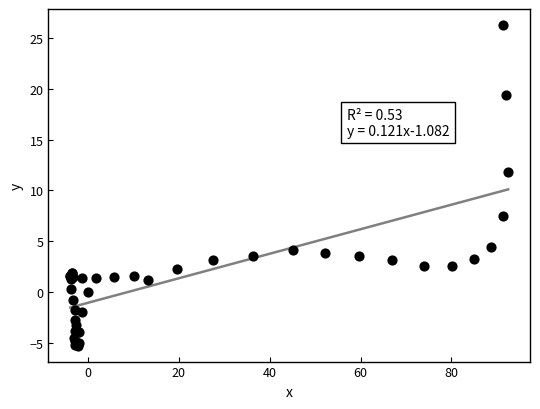

What Y value in the scatter plot is closest to 10?

11.8